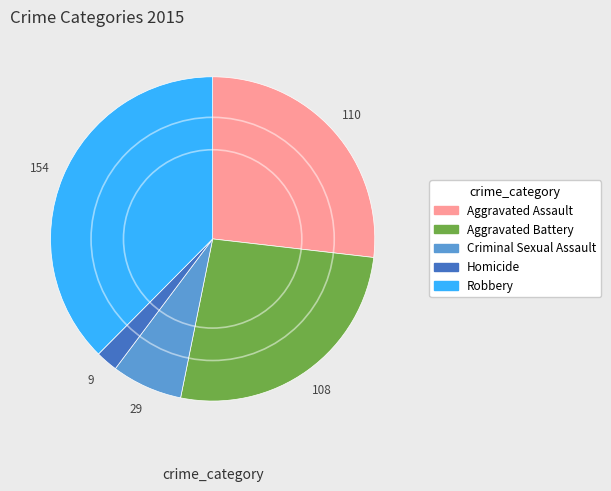

Is the sum of Robbery and Criminal Sexual Assault greater than half?

No